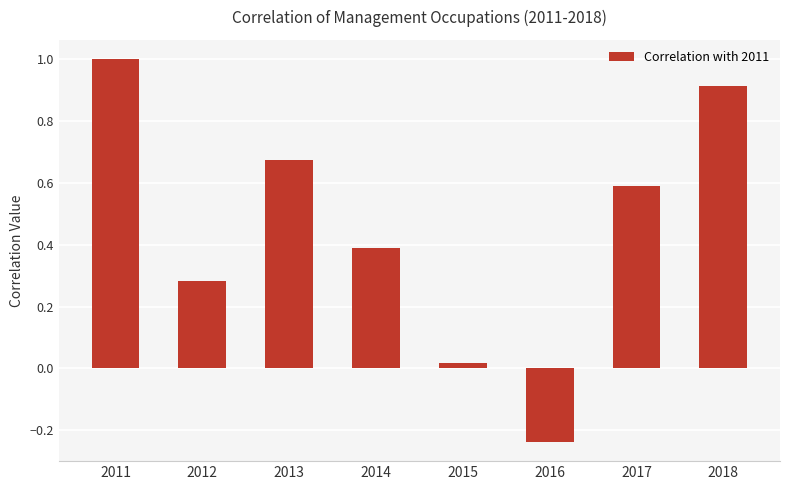

Does the chart contain stacked bars?

No